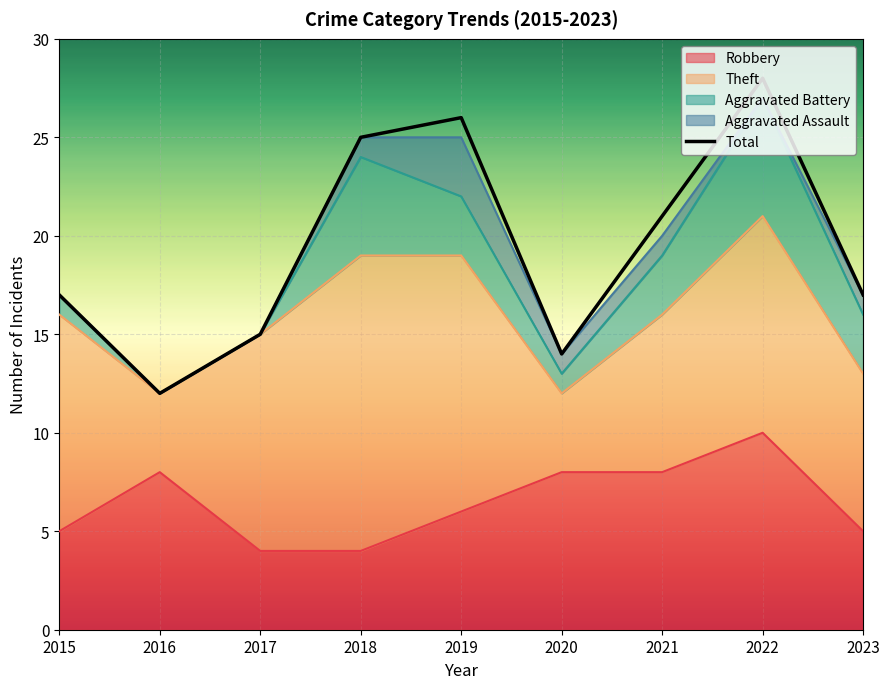

What is the approximate value at 2023, to the nearest 10?

20